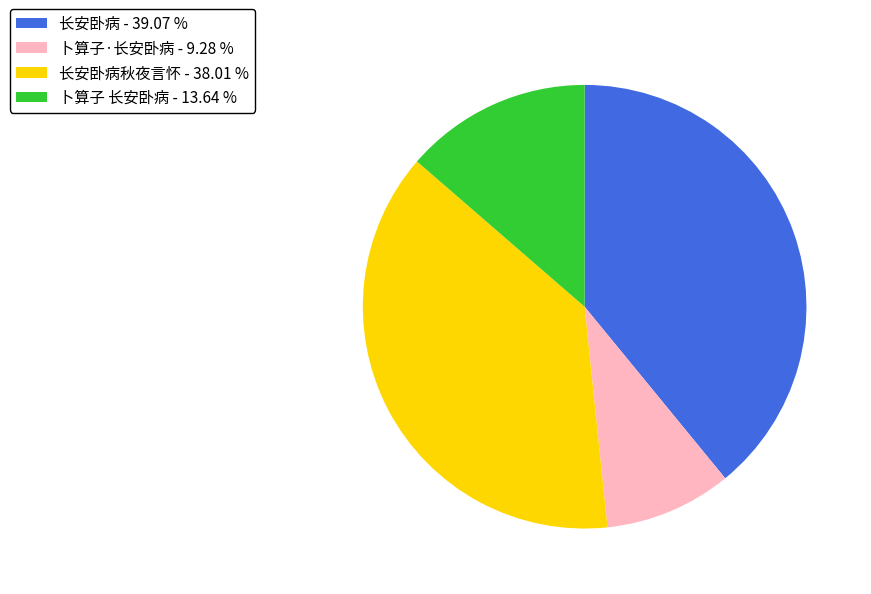

Do 卜算子·长安卧病 - 9.28 % and 长安卧病 - 39.07 % together represent more than half of the pie?

No